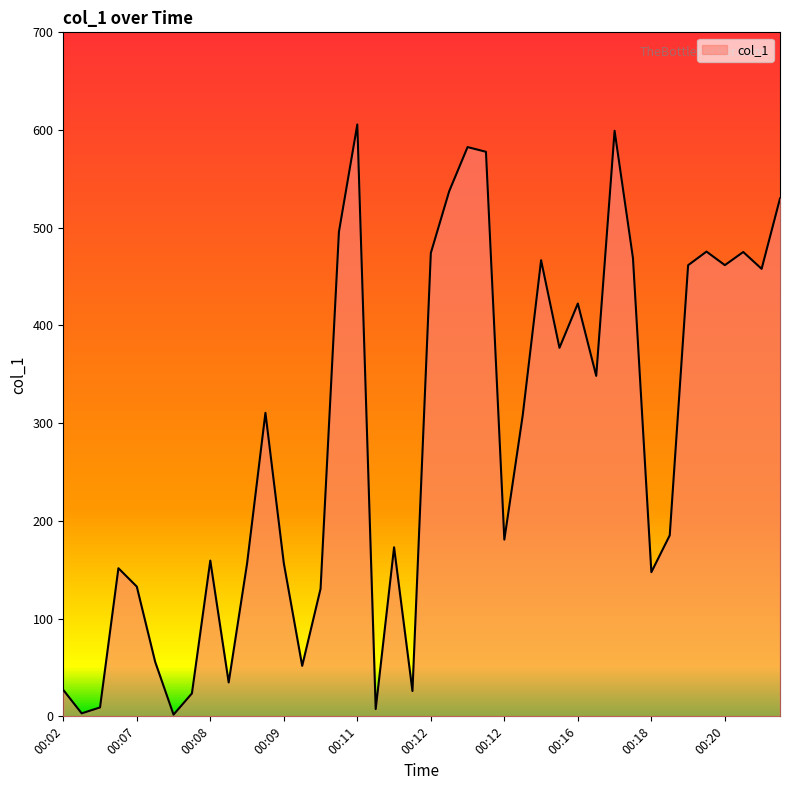

What is the difference between the maximum and minimum values?

604.0